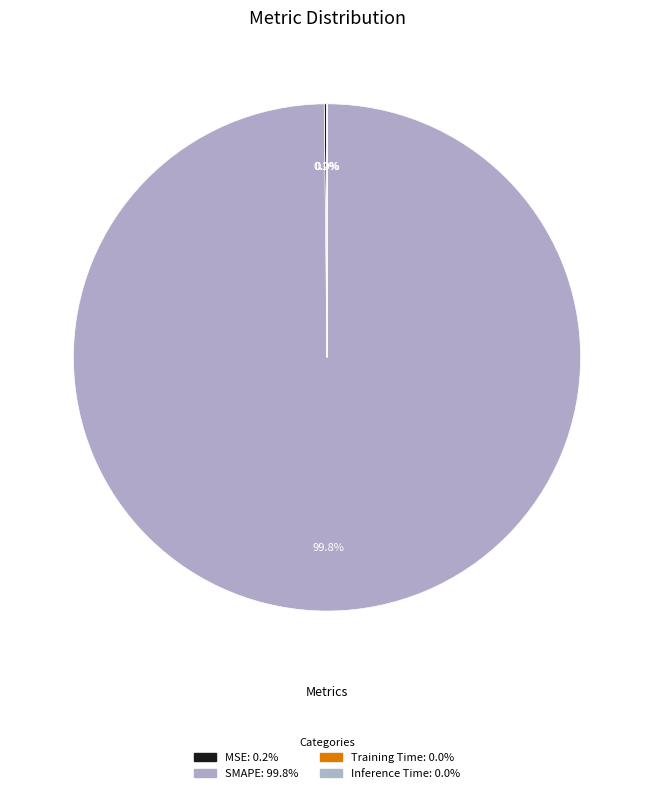

What percentage is NOT represented by SMAPE?

0.2%